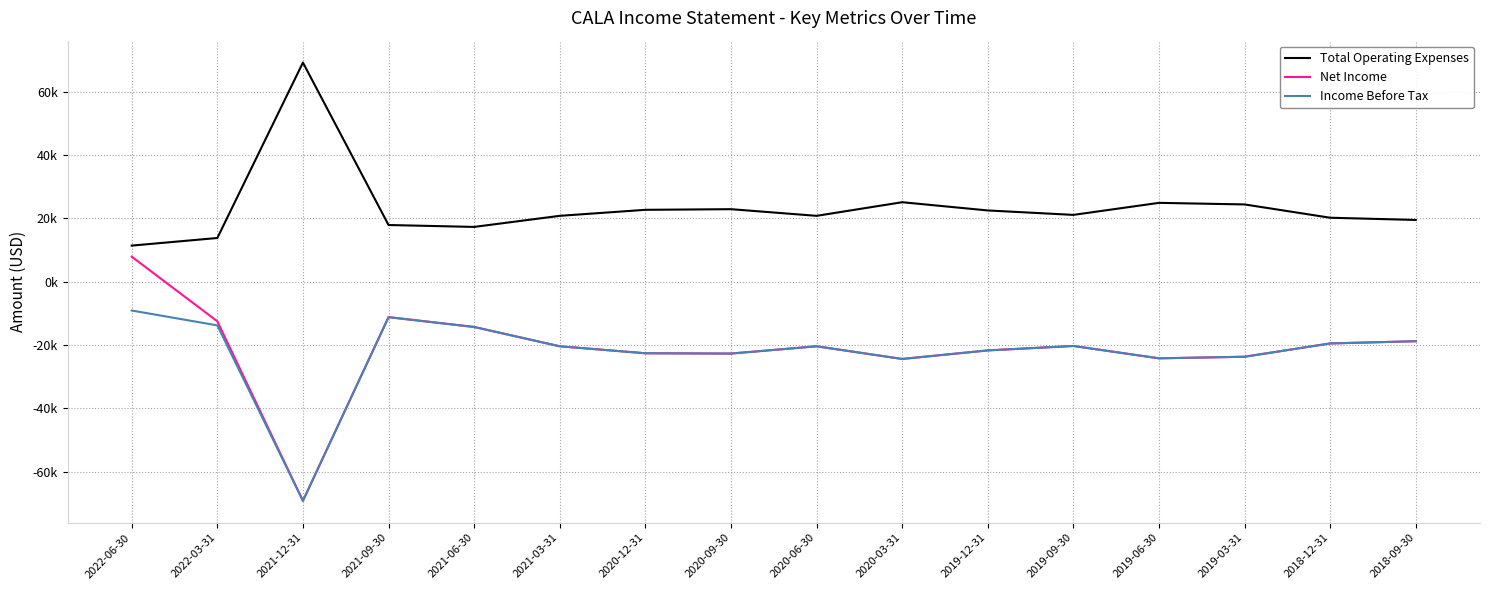

Rank the categories by Net Income value from highest to lowest.

2022-06-30, 2021-09-30, 2022-03-31, 2021-06-30, 2018-09-30, 2018-12-31, 2019-09-30, 2021-03-31, 2020-06-30, 2019-12-31, 2020-12-31, 2020-09-30, 2019-03-31, 2019-06-30, 2020-03-31, 2021-12-31